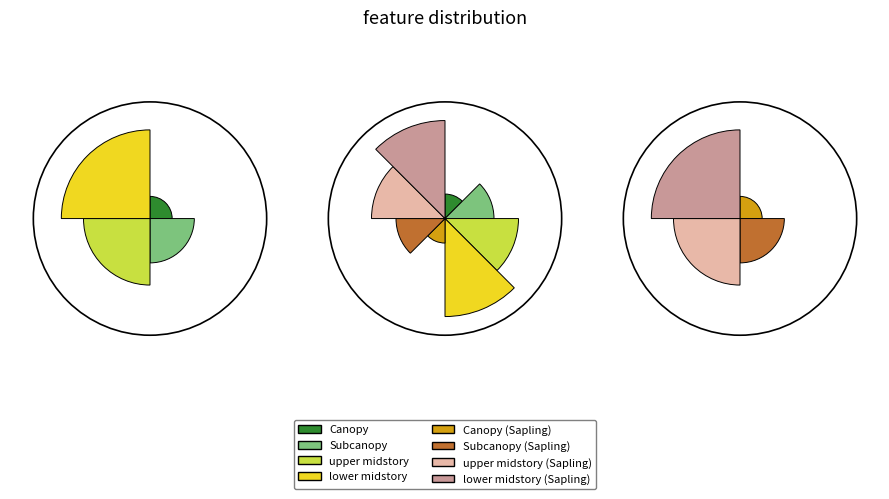

True or false: upper midstory accounts for 41% of the total.

False